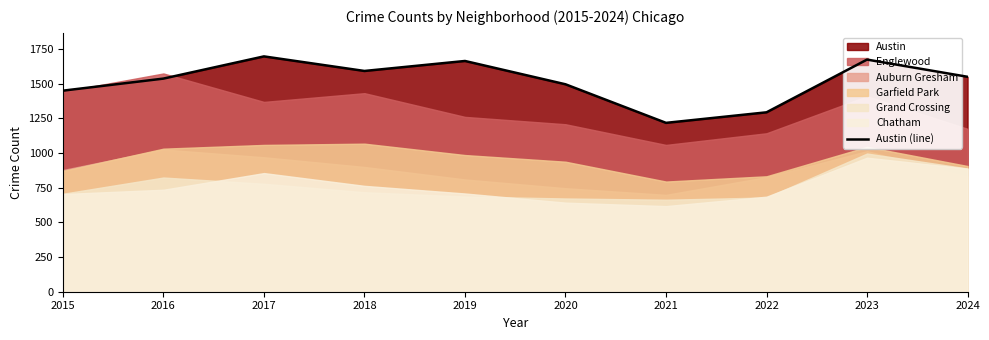

What is the change in value from 2015 to 2022?

-156